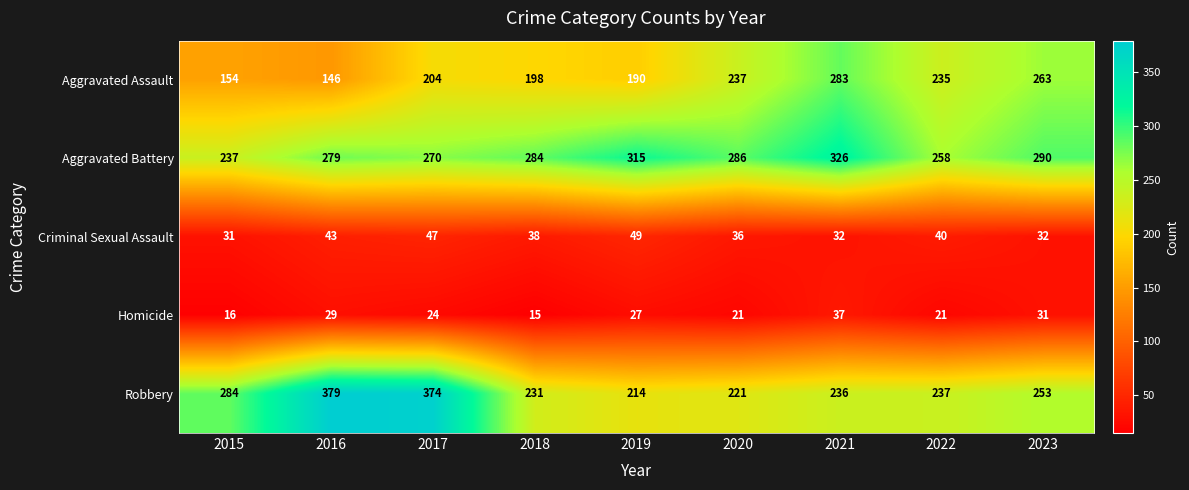

Is it true that Homicide equals 15 at 2018?

True